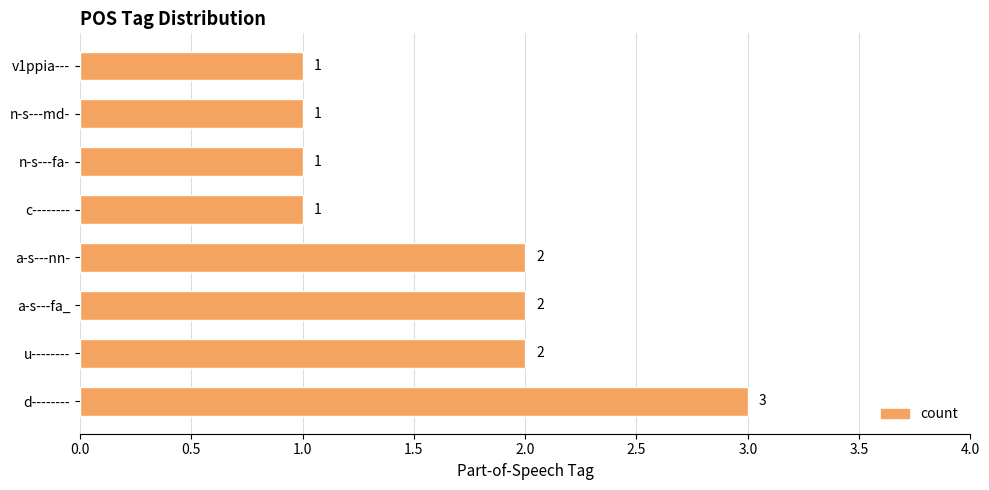

What is the sum of the values at u-------- and n-s---md-?

3